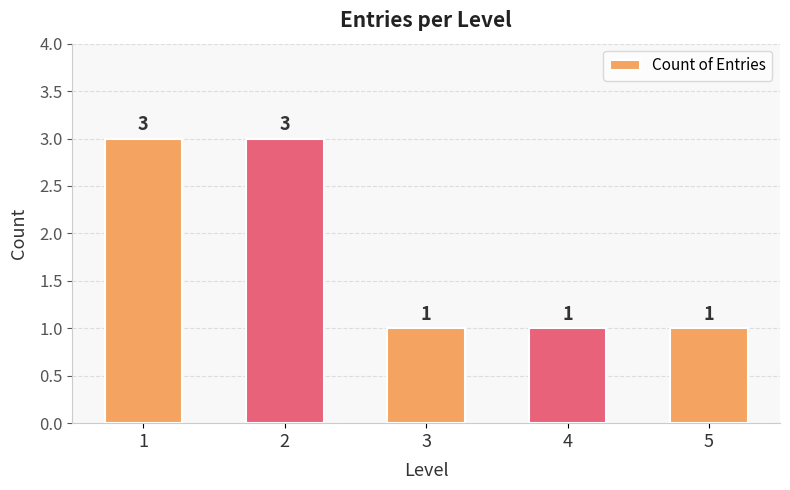

Read the value at 5.

1